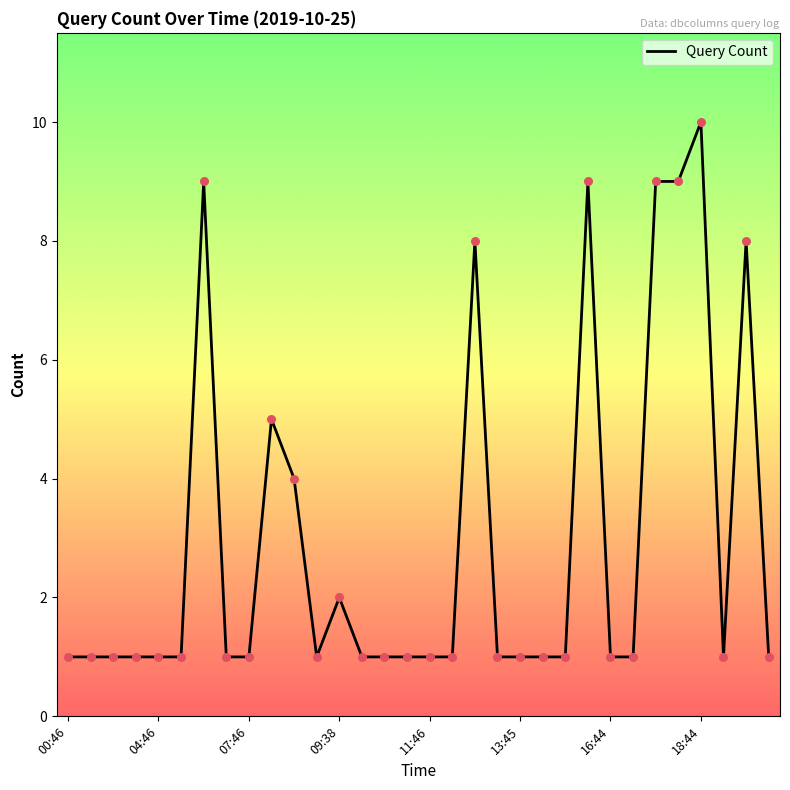

What is the greatest value displayed?

10